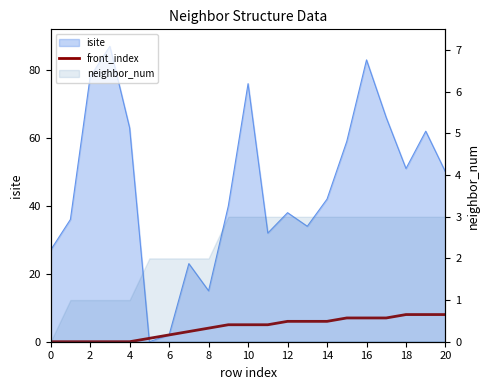

What is the difference between the second highest and second lowest values?

8